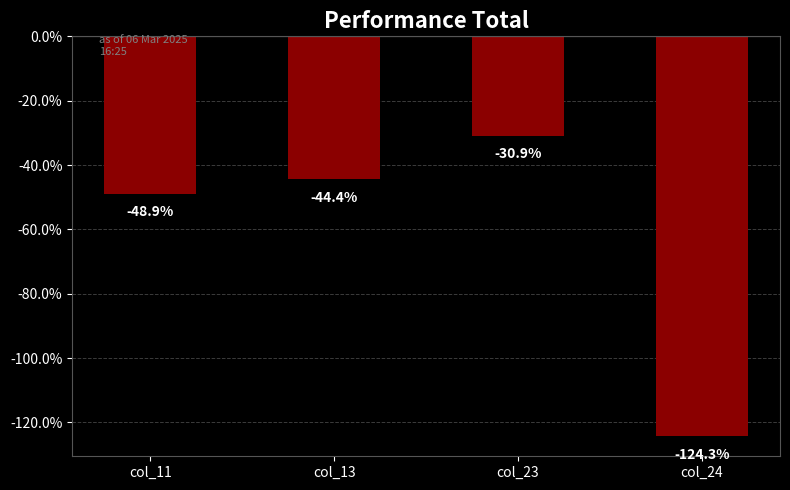

What is the maximum value shown in the chart?

-30.9